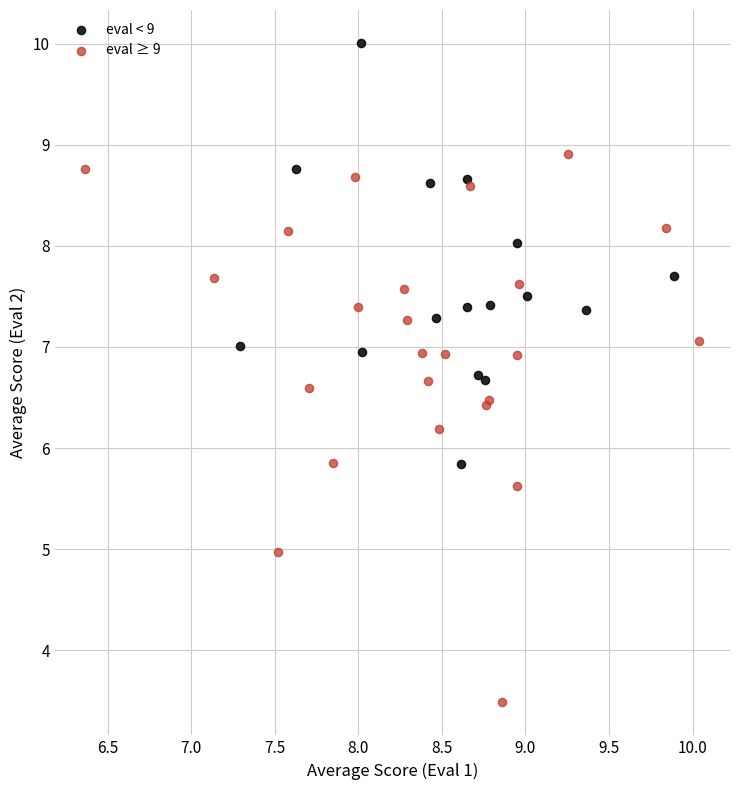

Which series has the largest Y range (max minus min)?

eval ≥ 9